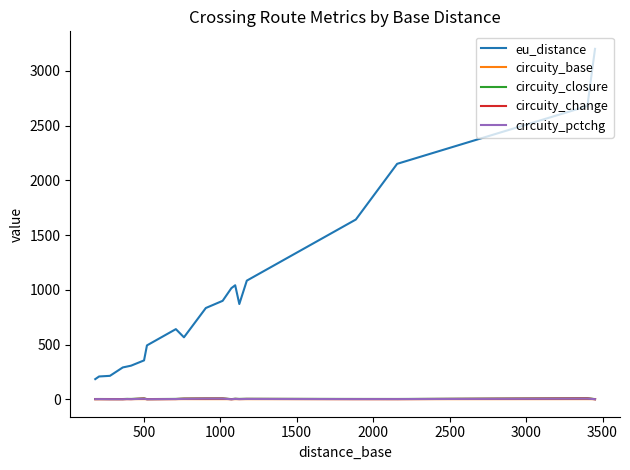

Which series has the largest range (max minus min)?

eu_distance